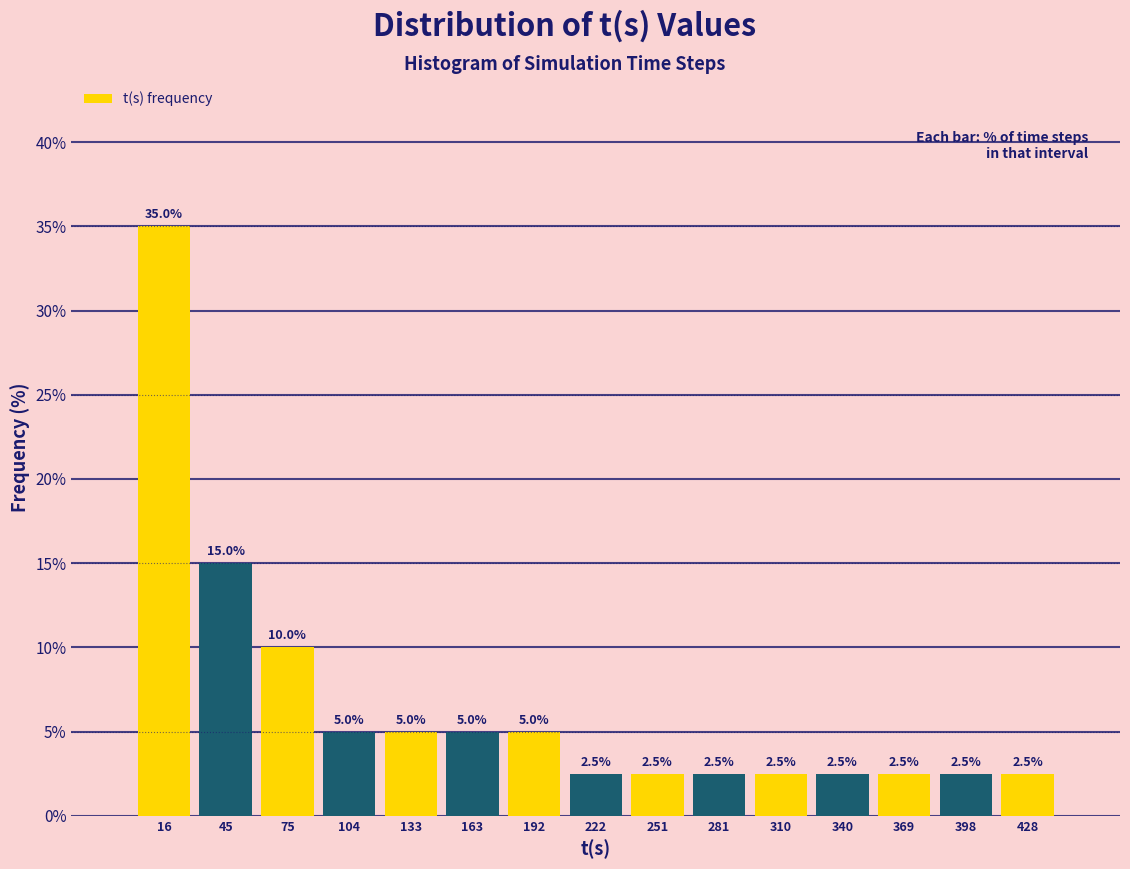

Over which range of the x-axis is the bar tallest?

0 to 30